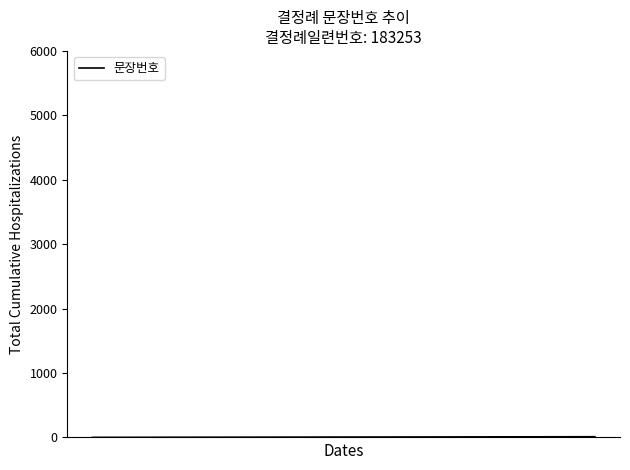

Does the chart have visible grid lines?

No